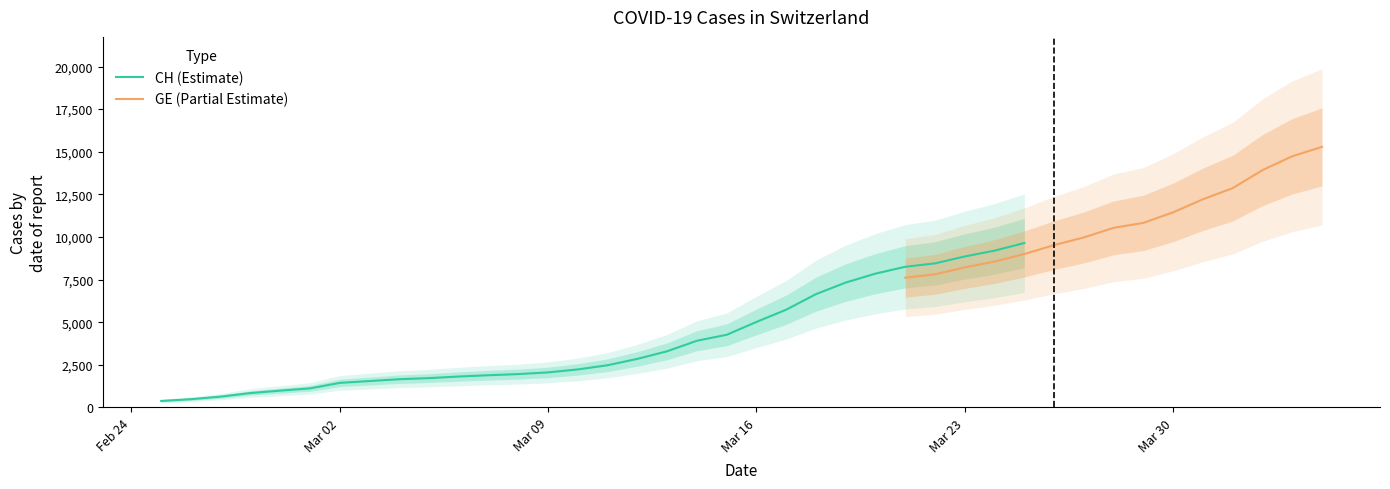

What is the spread (max minus min) of values at 2020-03-20?

642